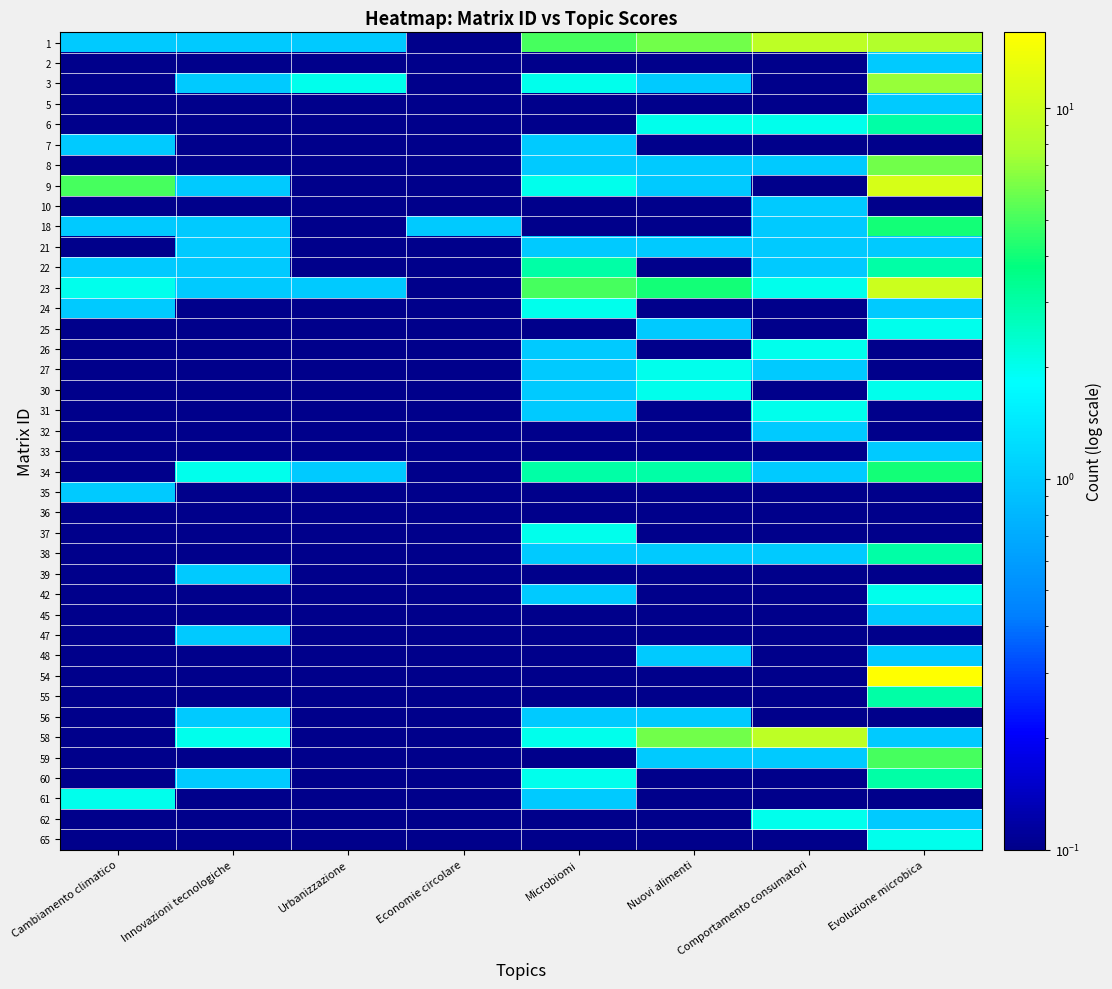

Which label corresponds to the largest value in the chart?

Evoluzione microbica